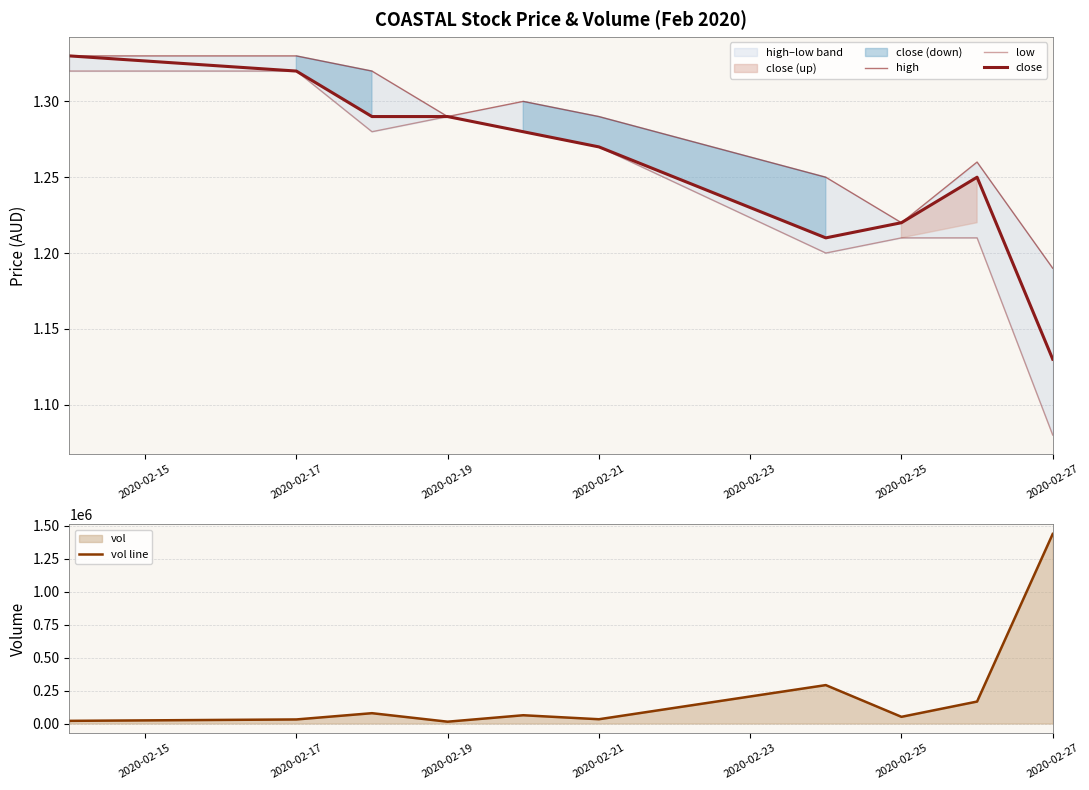

How many interior local peaks does the high series have?

2